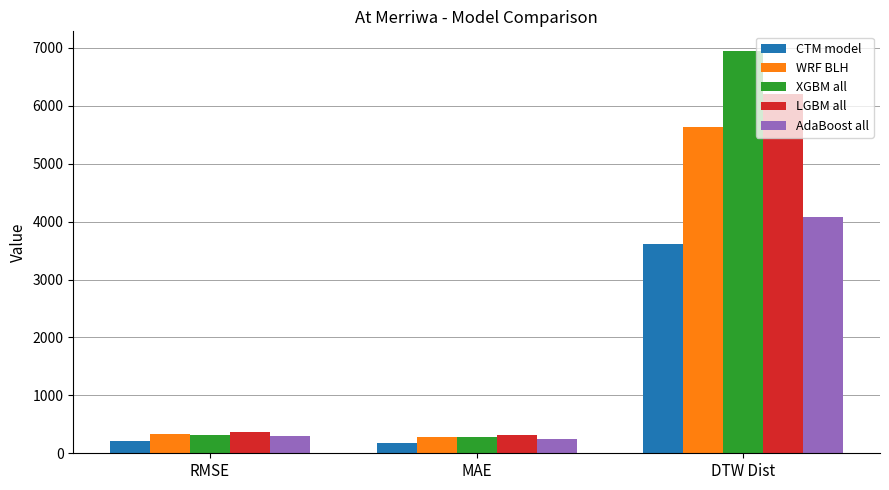

Which series has the widest spread of values?

XGBM all